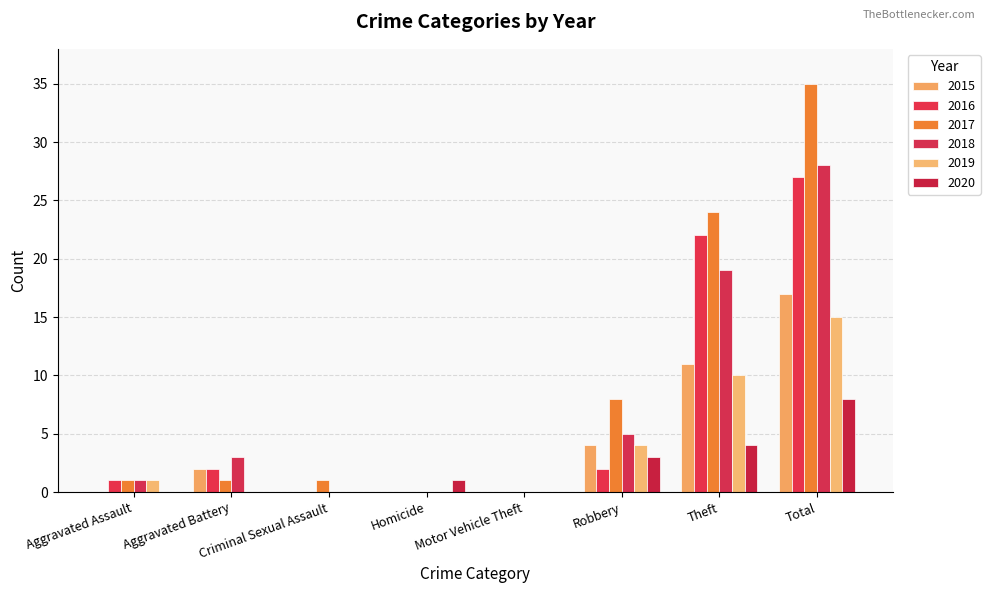

Which category has the lowest value across all series?

Aggravated Assault